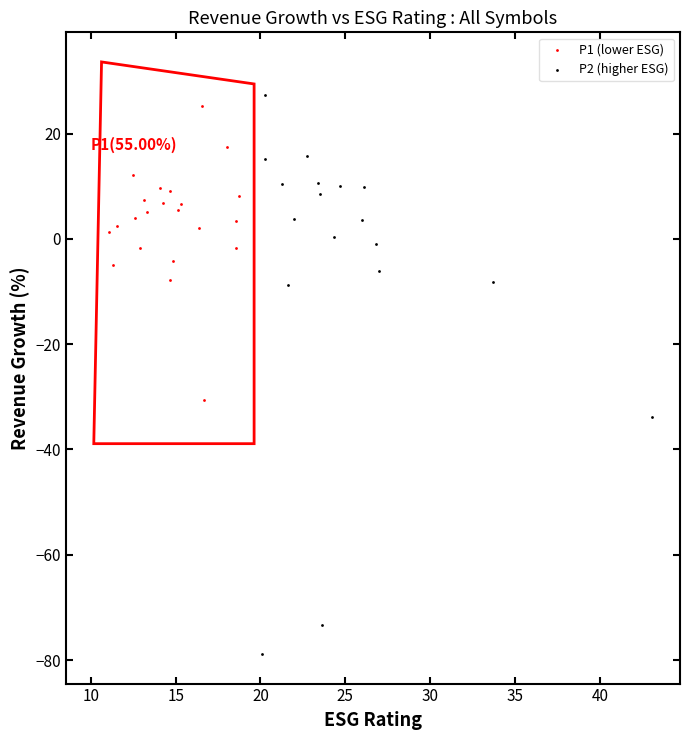

Which series reaches the minimum Y coordinate?

P2 (higher ESG)